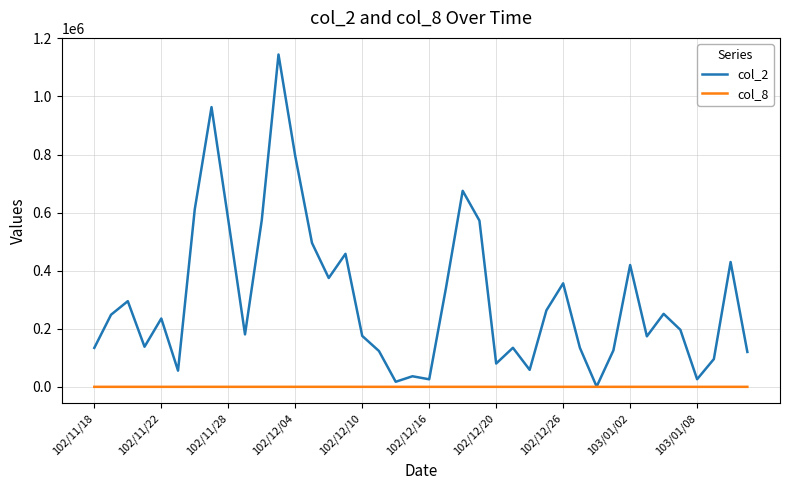

List the series in order of their overall mean, highest first.

col_2, col_8